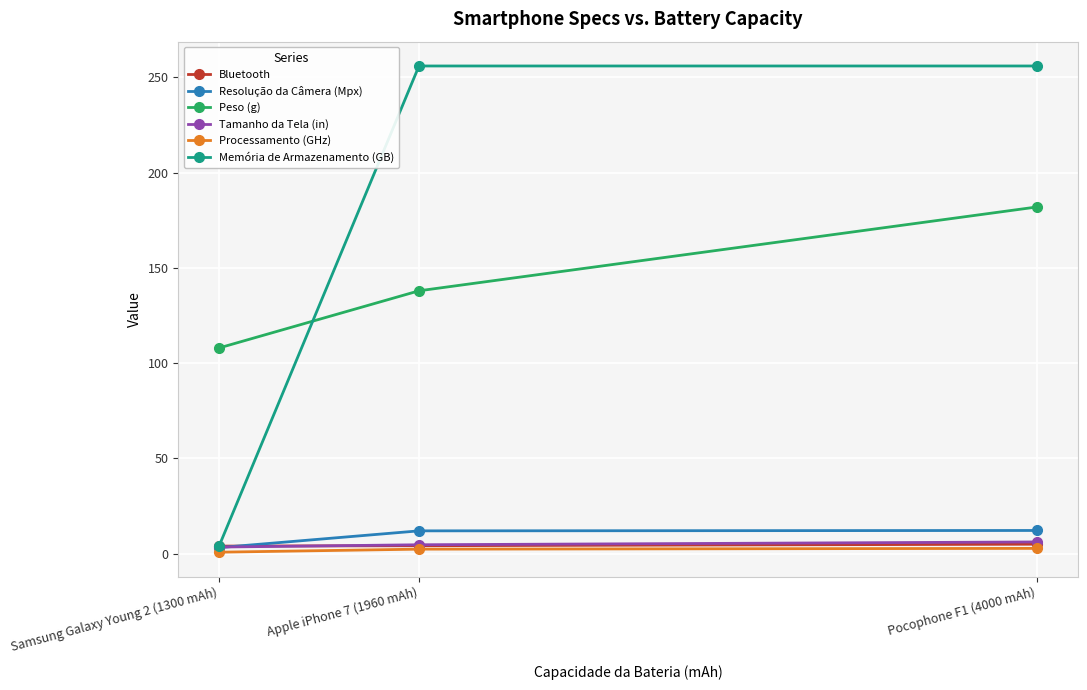

Where is Peso (g) nearest to the value 145?

Apple iPhone 7 (1960 mAh)